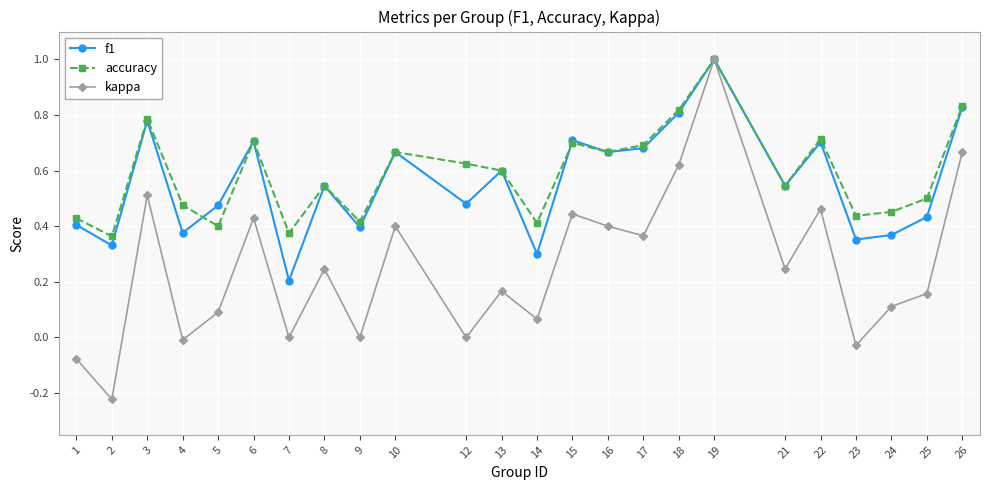

Between 2 and 13, which series saw the biggest shift?

kappa